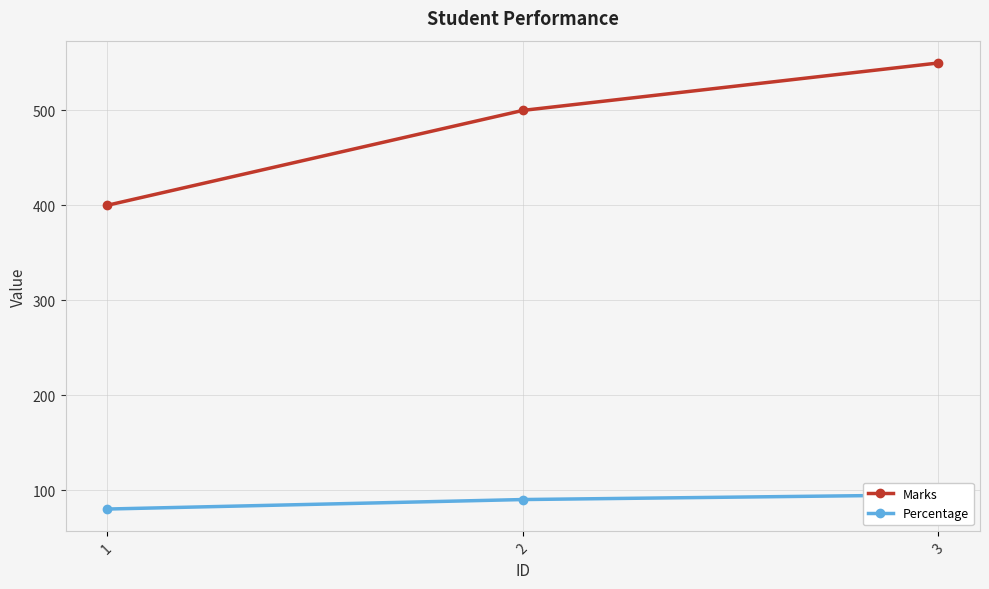

List the series in order of their overall mean, lowest first.

Percentage, Marks